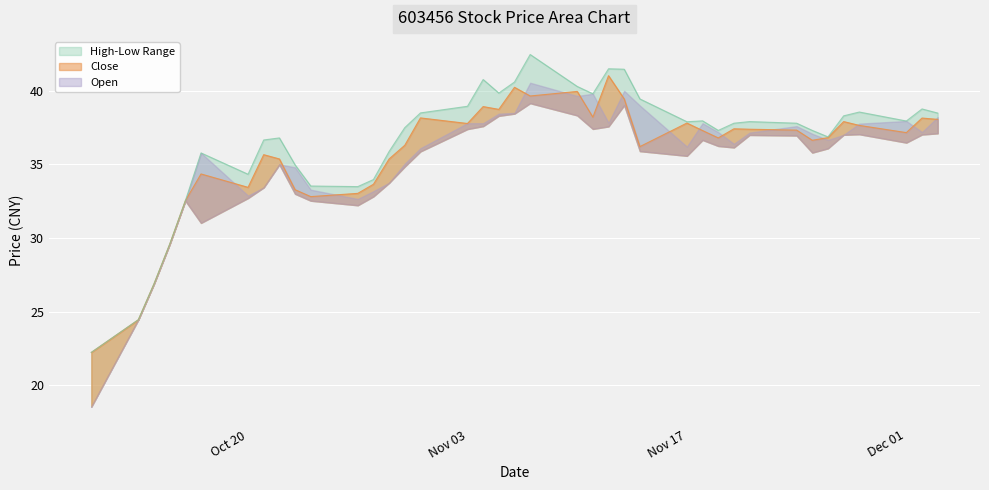

True or false: High and Close intersect in this chart.

False